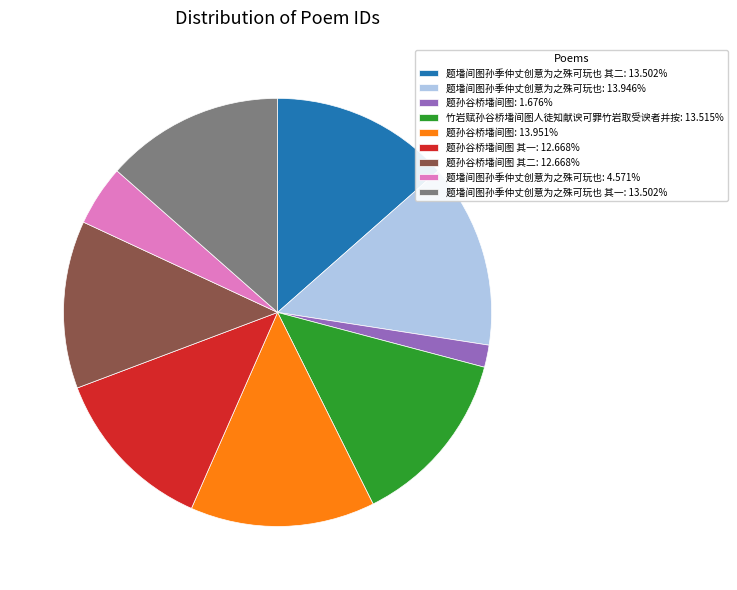

How many slices are in this pie chart?

9